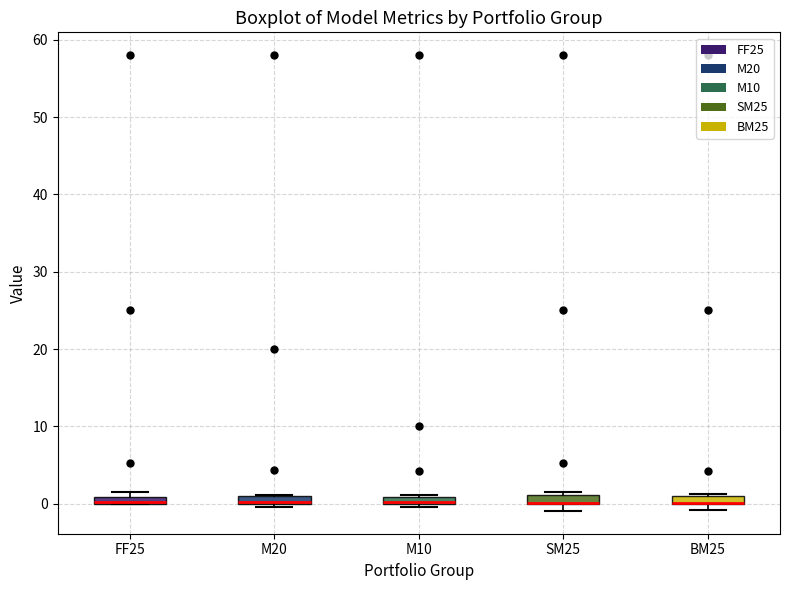

Where is the upper edge of the box for M10 on the y-axis? The values are not printed on the chart, so give them approximately, as read against the axis.

1